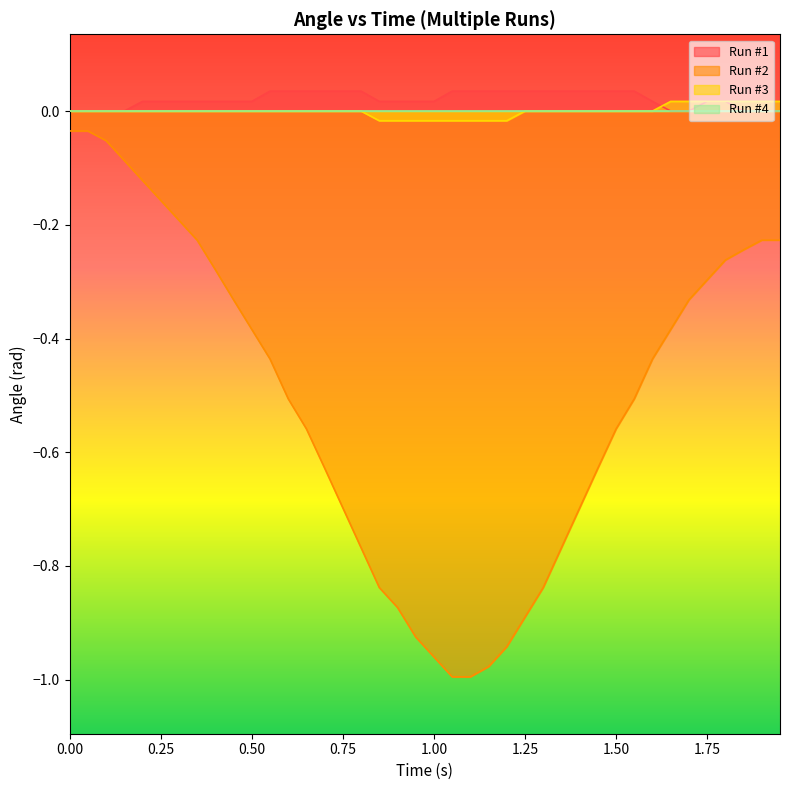

True or false: Run #3 has more than 0 points higher than both neighbors.

False